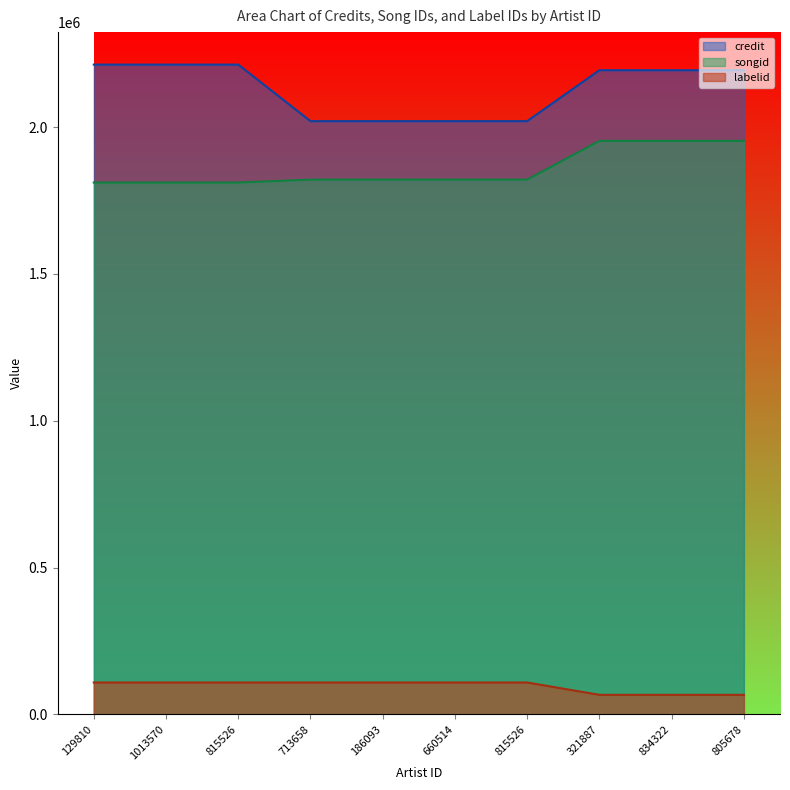

Reading left to right, list all the values displayed in this chart.

credit: 2213108	2213108	2213108	2020466	2020466	2020466	2020466	2194009	2194009	2194009
songid: 1811402	1811402	1811402	1821243	1821243	1821243	1821243	1953341	1953341	1953341
labelid: 108484	108484	108484	108484	108484	108484	108484	66434	66434	66434